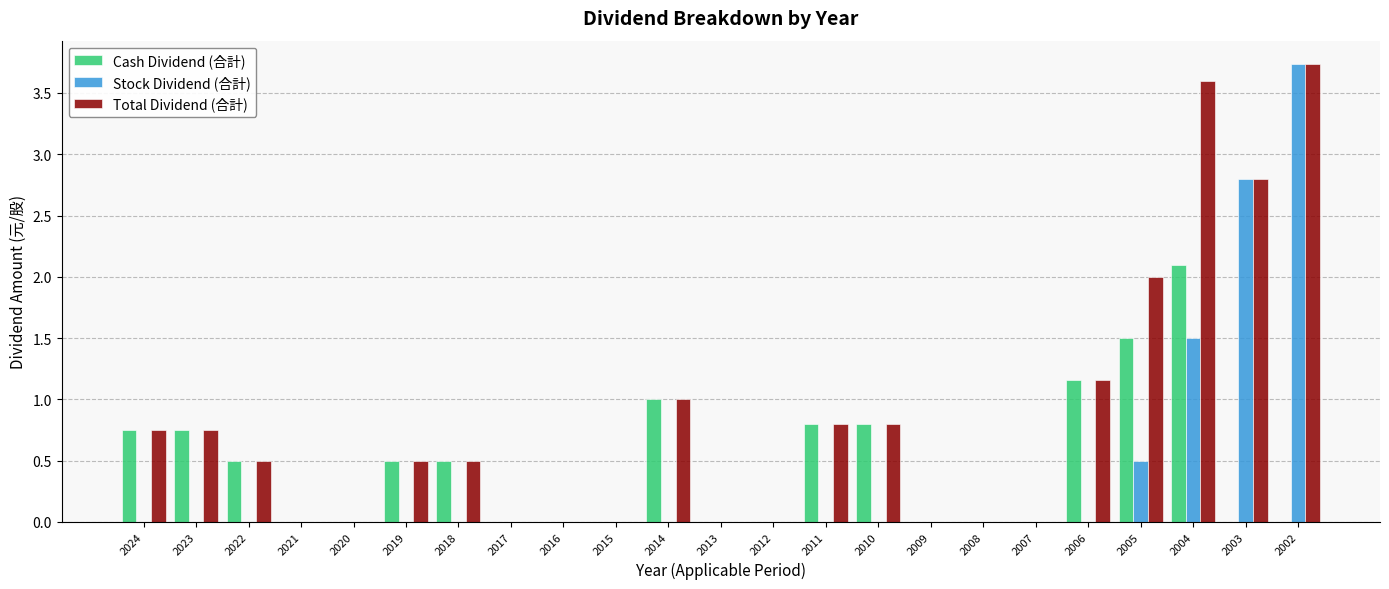

Which series changed the most between 2006 and 2003?

Stock Dividend (合計)